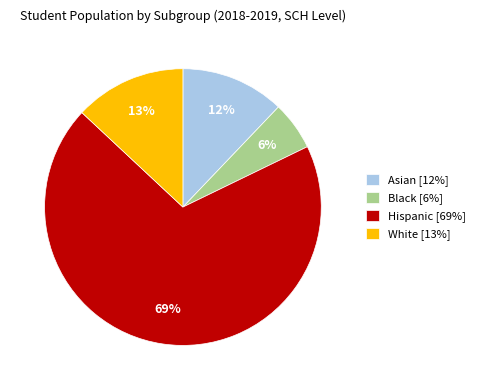

To the nearest percent, what is the average slice percentage?

25%